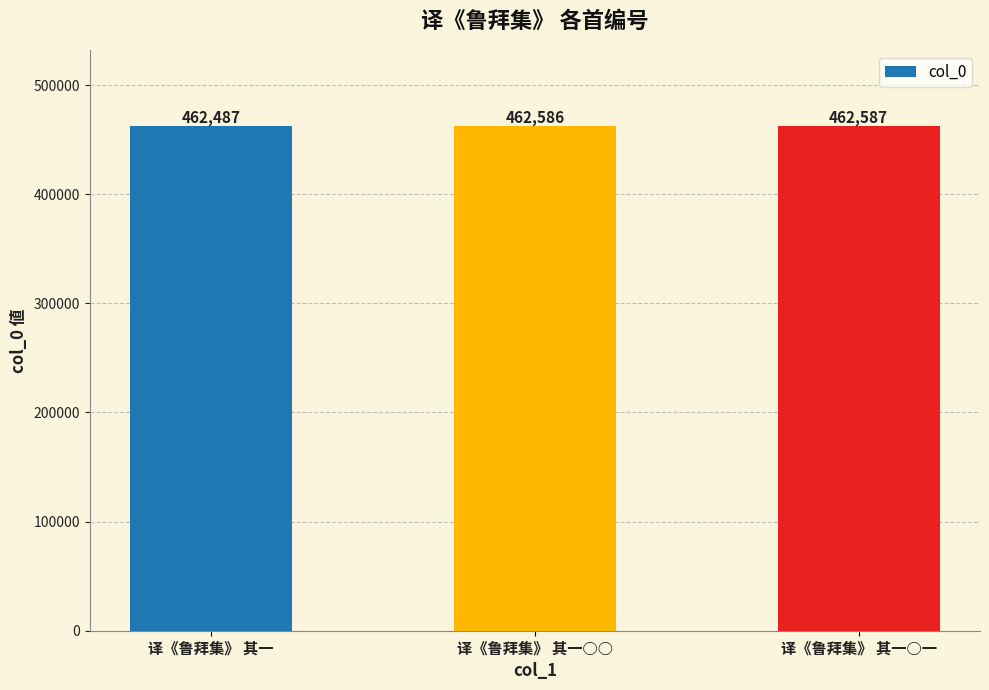

What is the smallest value displayed?

462487